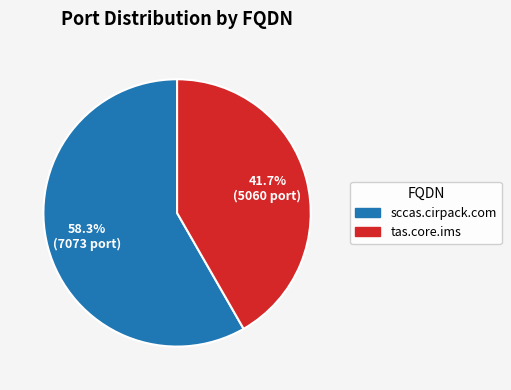

To the nearest percent, what is the difference between the largest and smallest slice percentages?

17%